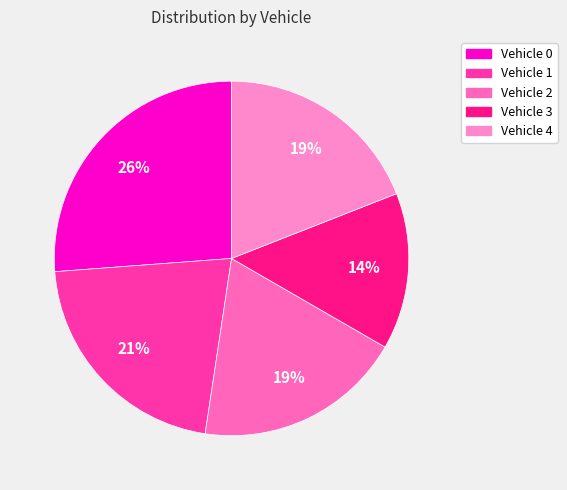

Count the number of slices in the pie.

5